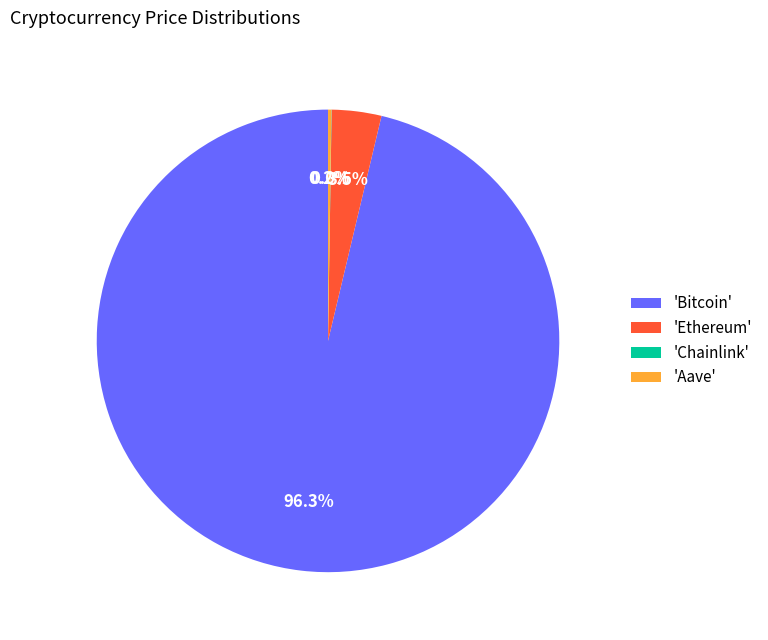

Is there a majority slice in this chart?

Yes